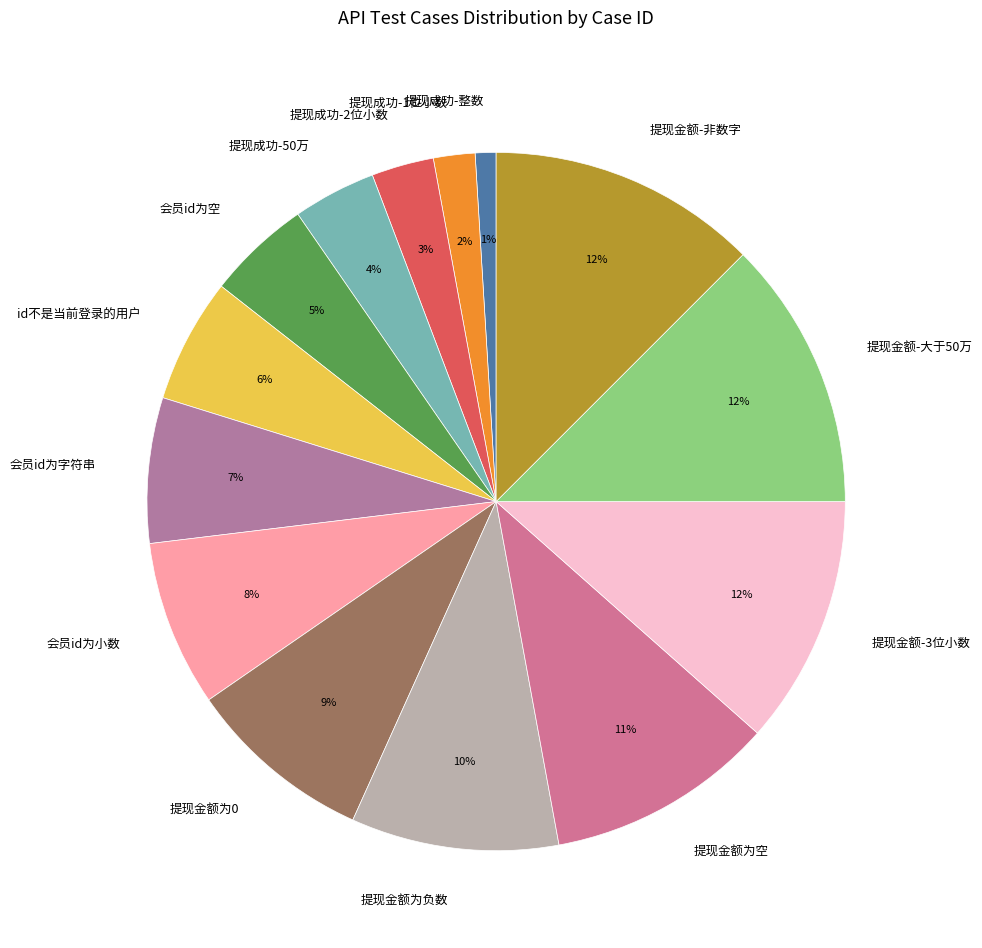

Approximately how many times larger is the value at 提现成功-2位小数 compared to 会员id为小数?

0.4